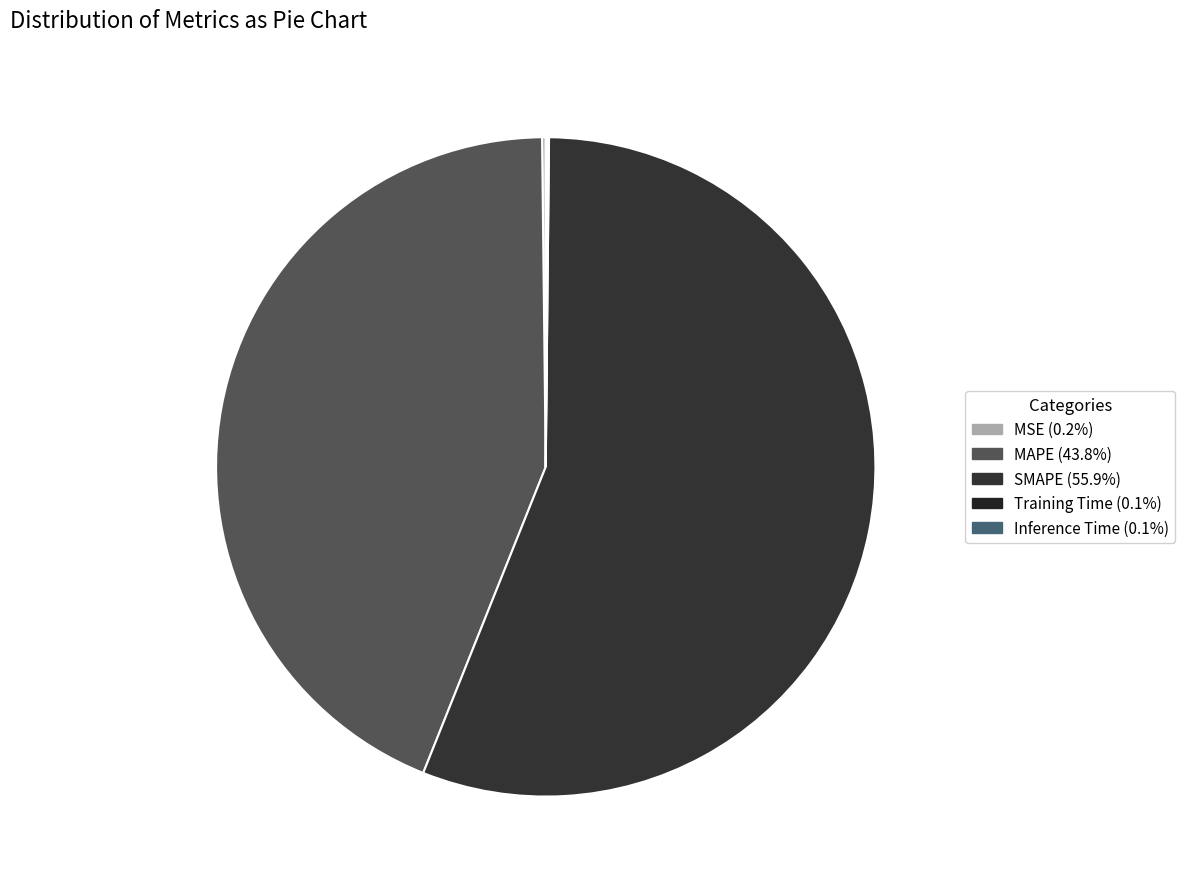

Is it true that Training Time is 13% of the pie?

False